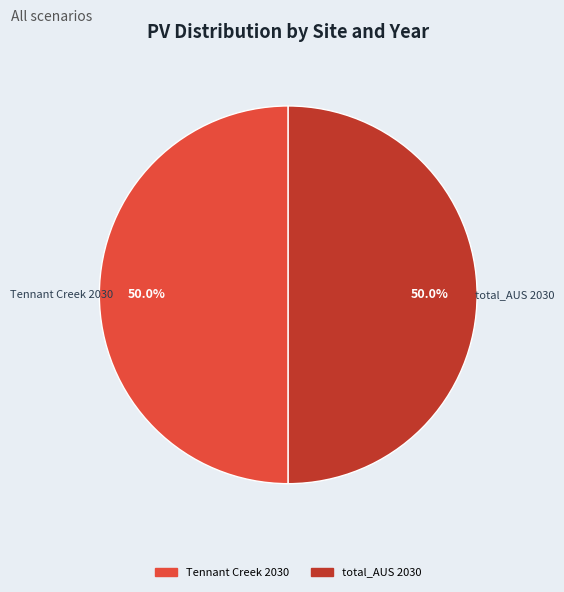

What is the largest slice in the pie chart?

Tennant Creek 2030